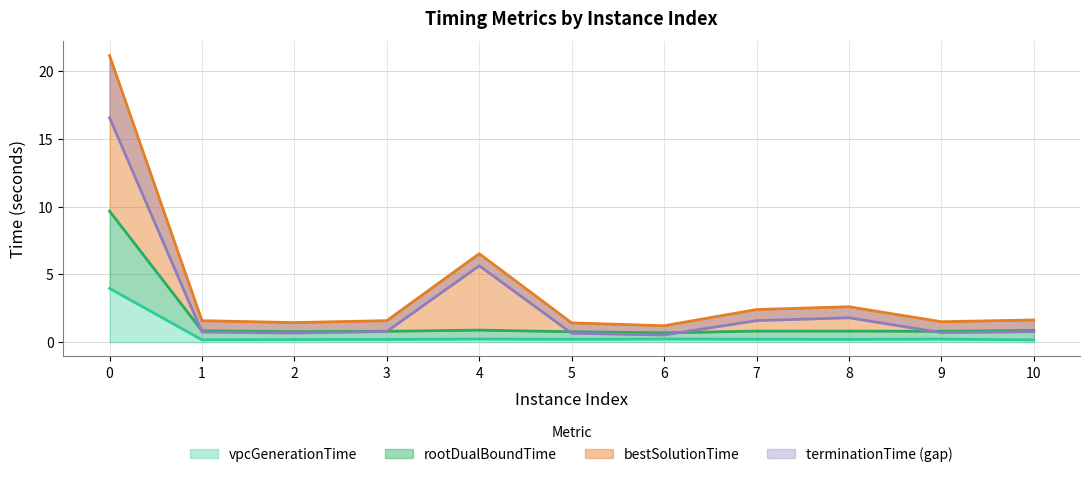

Rank the categories by terminationTime value from highest to lowest.

0, 4, 8, 7, 10, 3, 1, 9, 2, 5, 6